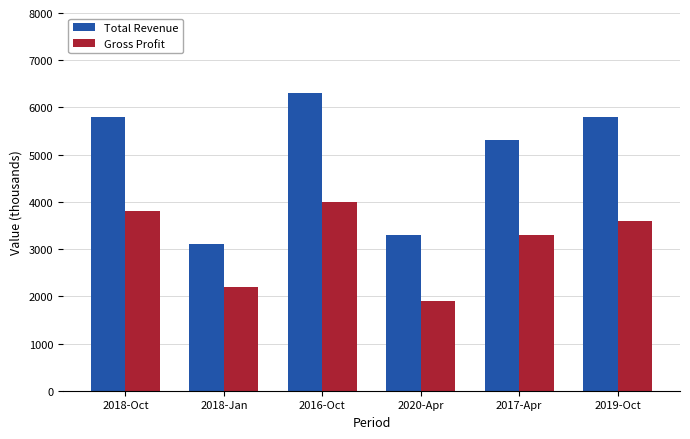

What are all the series names shown in the legend?

Total Revenue, Gross Profit